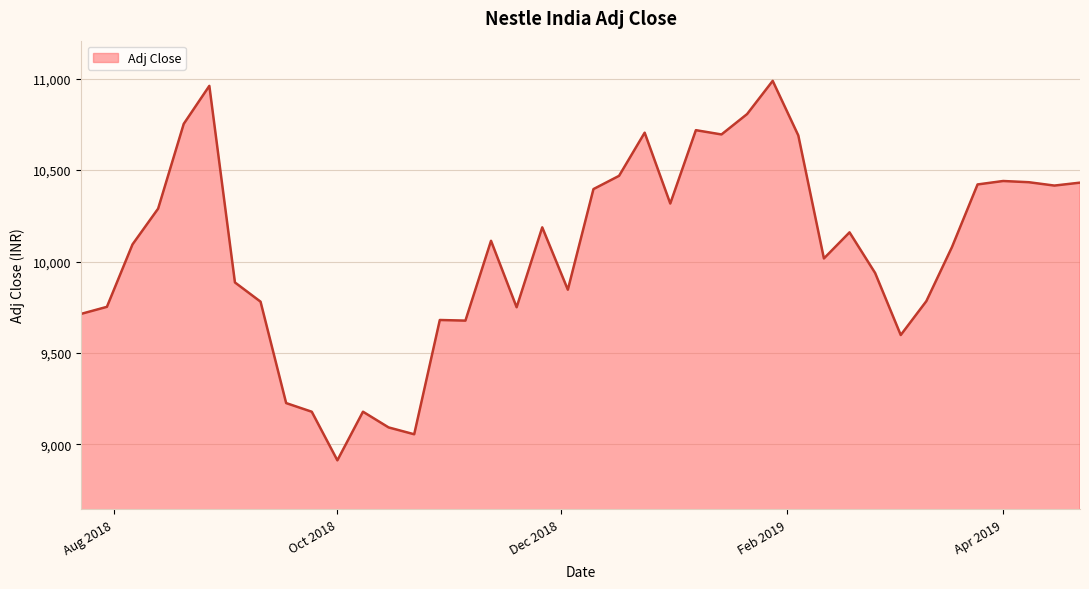

What is the difference between the maximum and minimum values?

2074.6